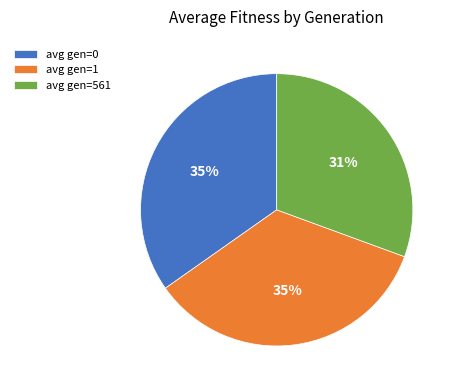

Combined, do avg gen=1 and avg gen=0 account for over 50%?

Yes